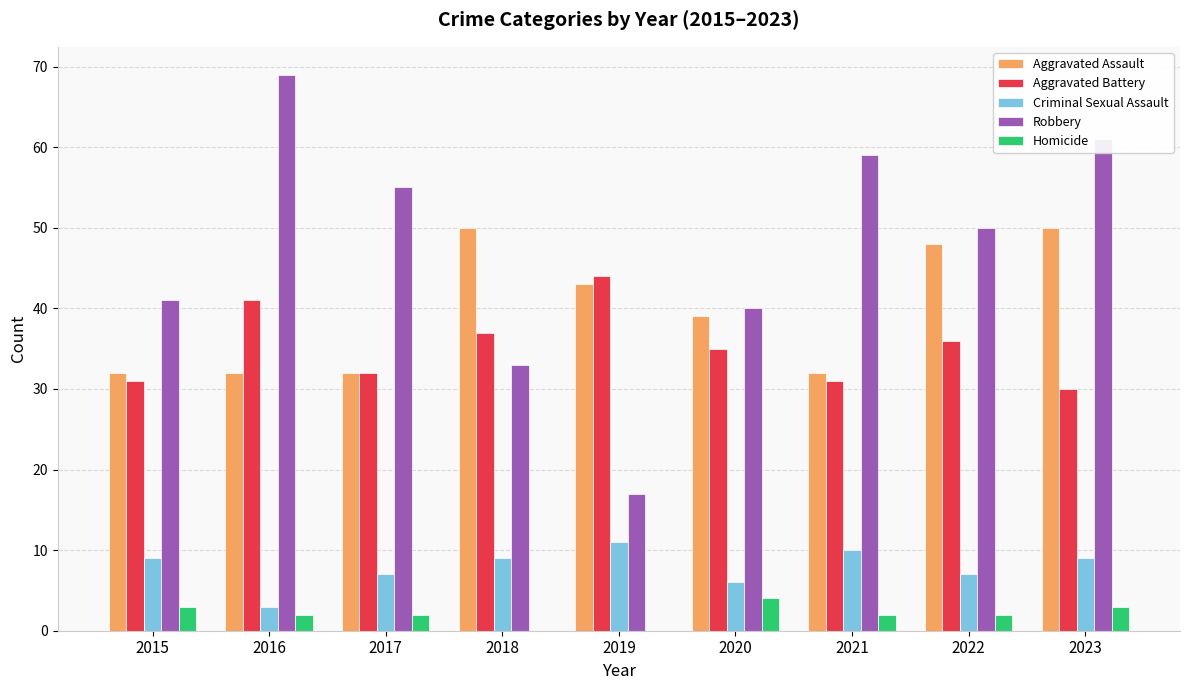

How many Aggravated Assault values are between 32 and 48?

7